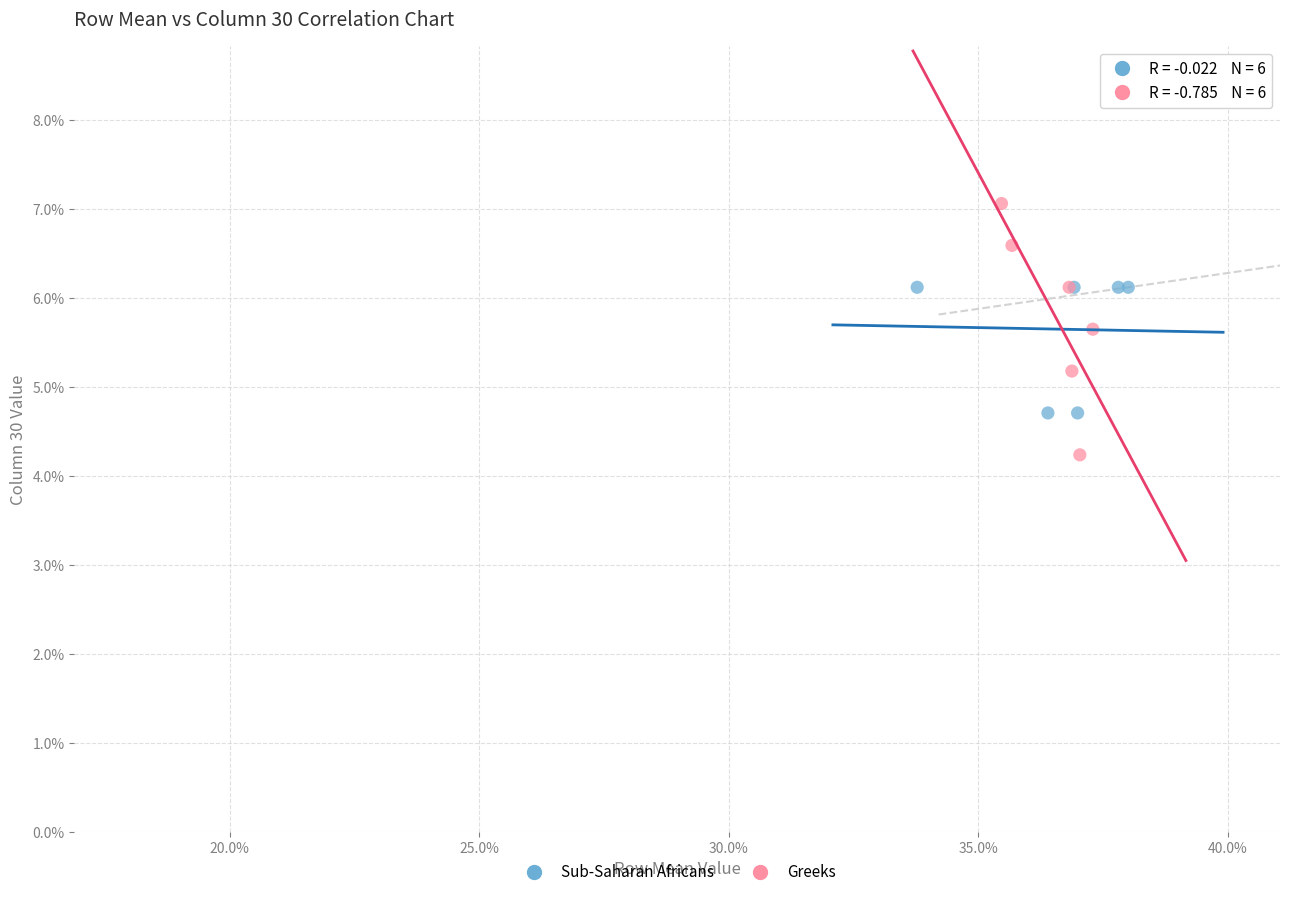

Which series has the widest spread of Y values?

Greeks